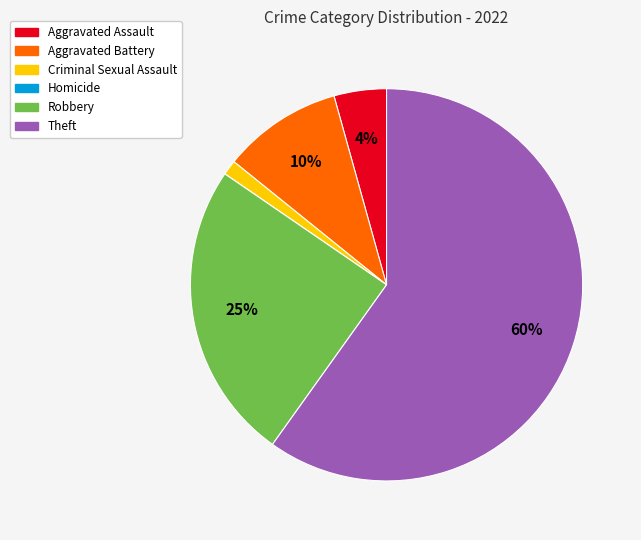

Is it true that Theft is 54% of the pie?

False